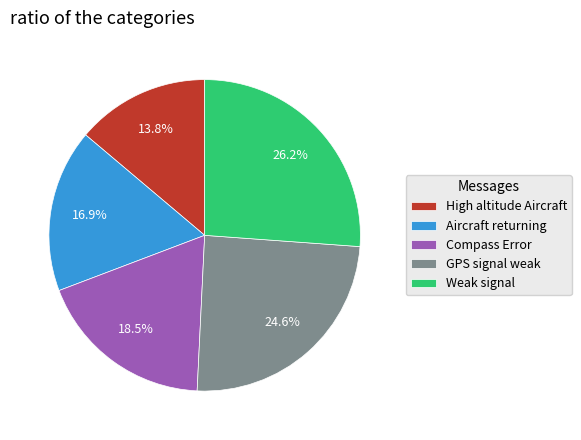

Which has a higher value, Weak signal or Compass Error?

Weak signal